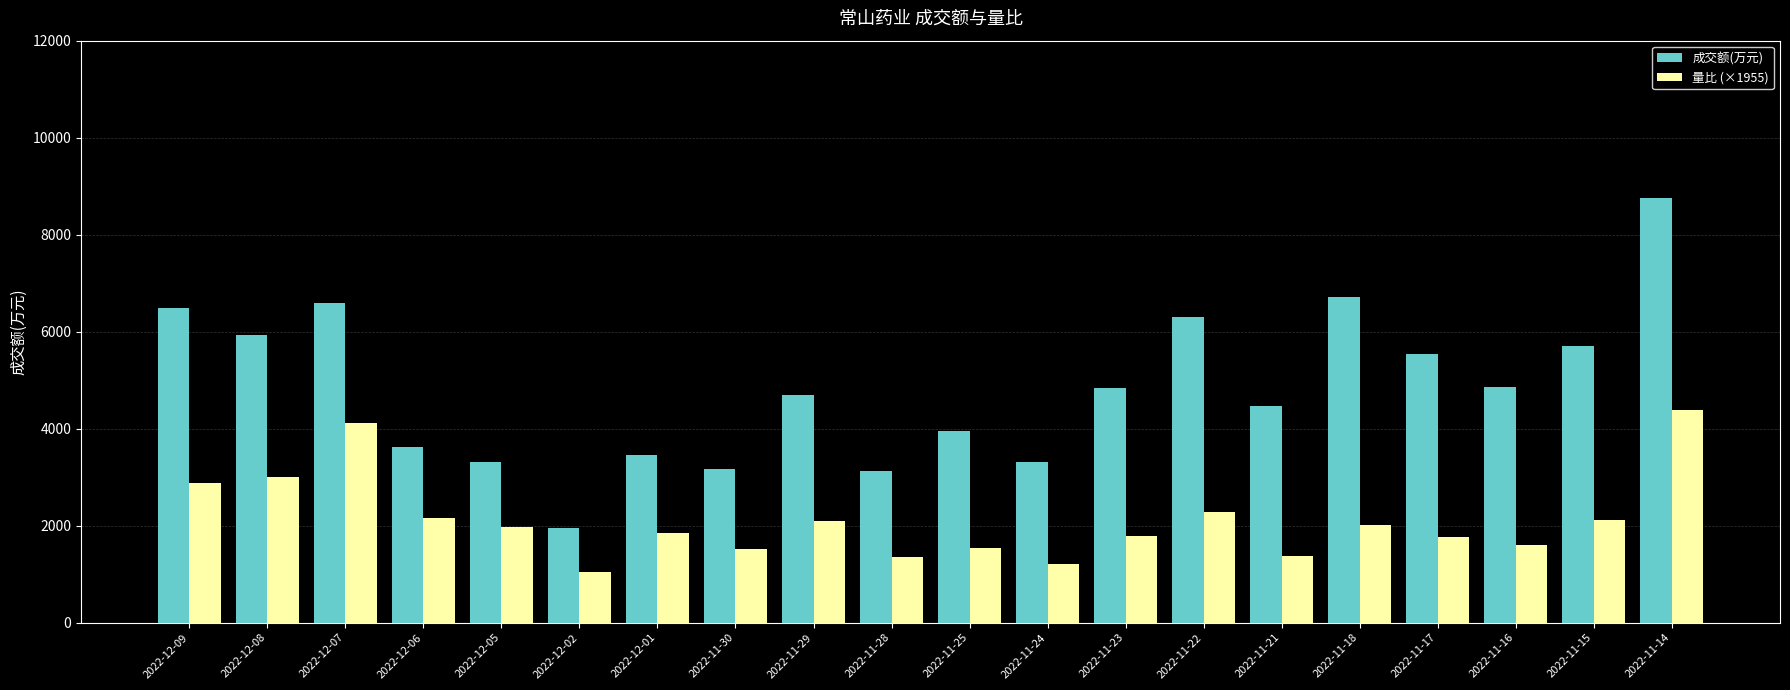

Which series has the widest spread of values?

成交额(万元)